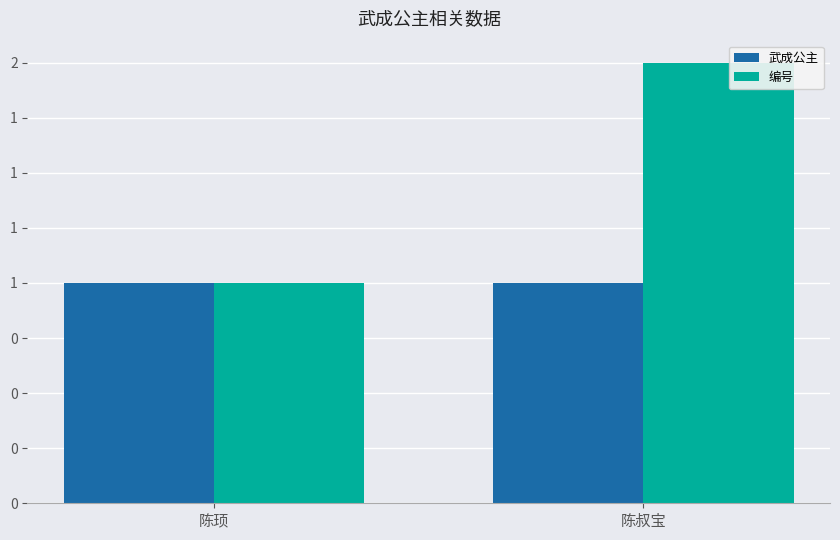

What are all the series names shown in the legend?

武成公主, 编号